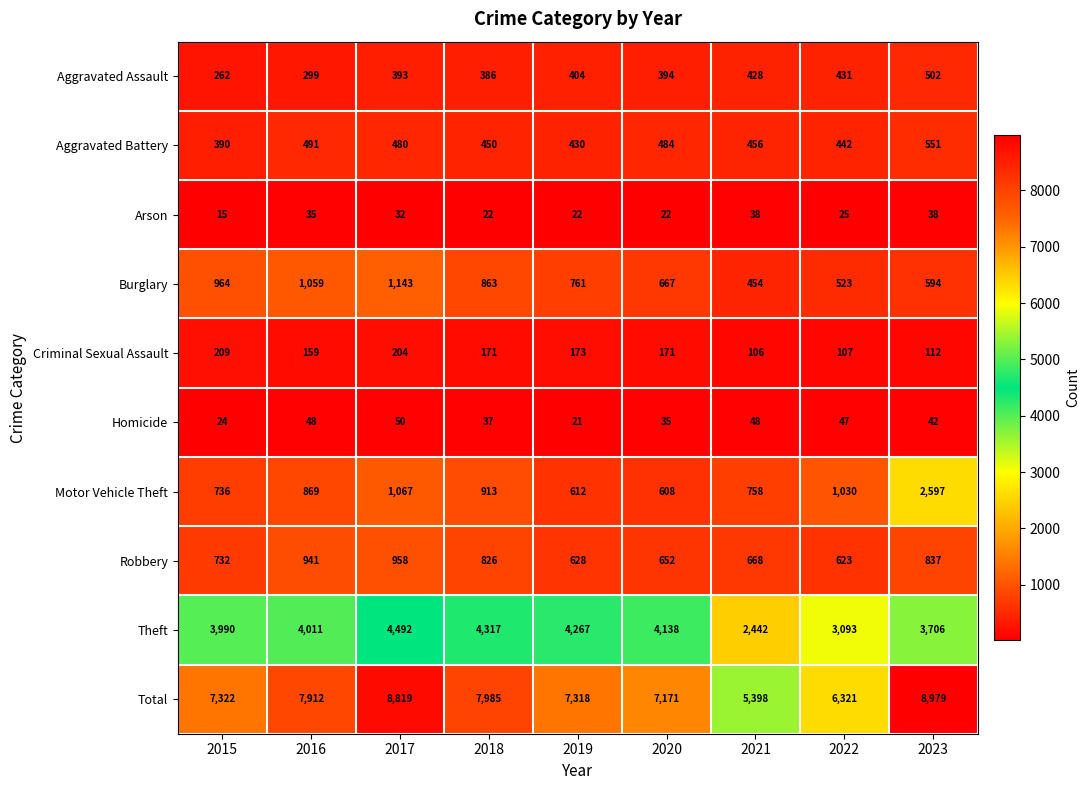

The Homicide series shows 35 at 2020. True or false?

True